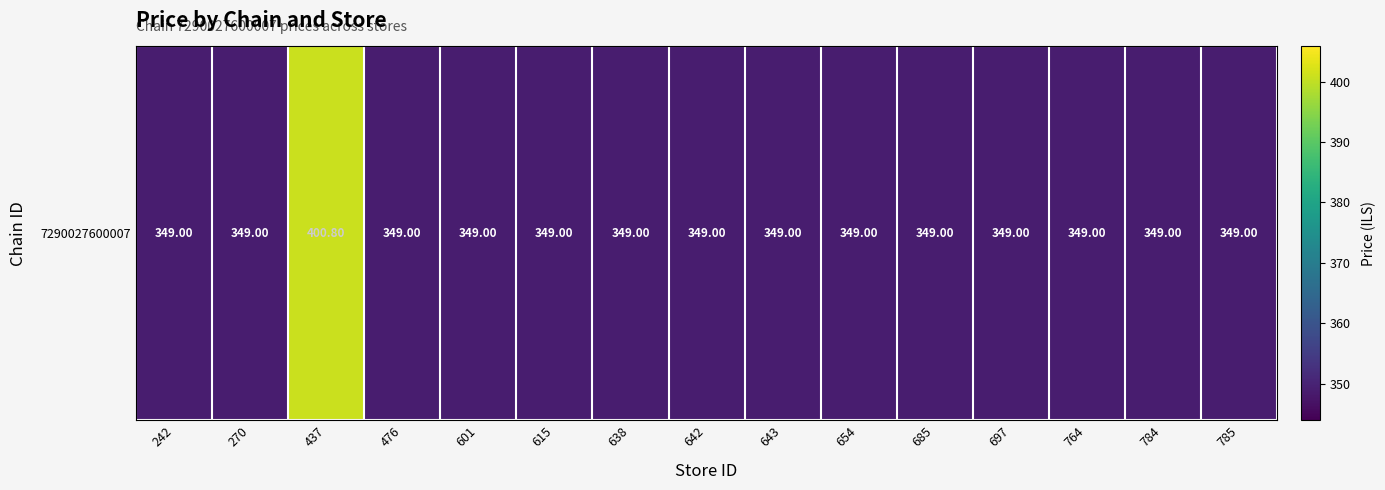

What is the ratio of the value at 615 to the value at 601?

1.0